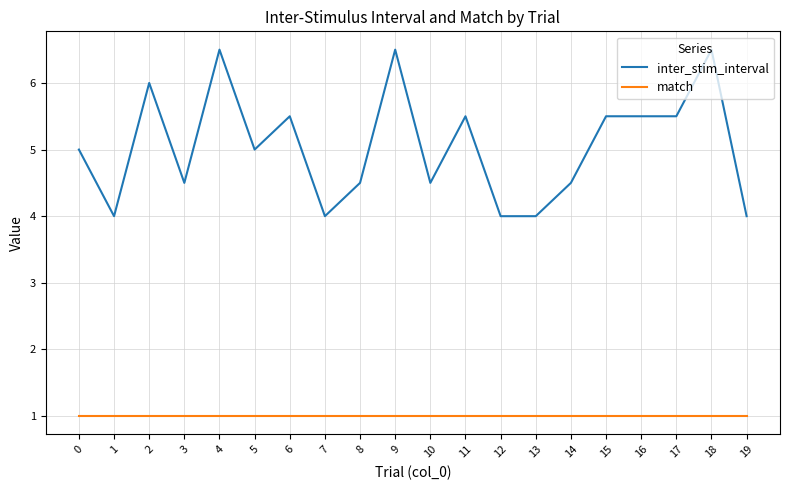

Rank the series at 16 from highest to lowest value.

inter_stim_interval, match